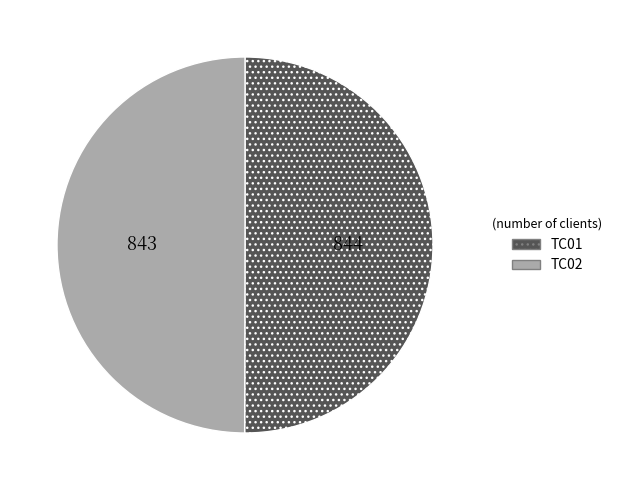

The TC01 slice represents 50% of the pie. True or false?

True